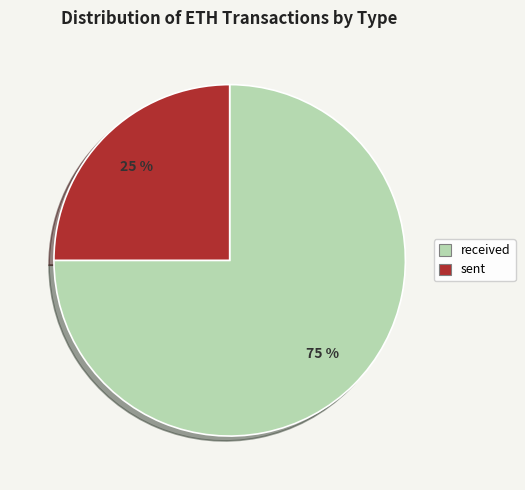

The received slice represents 14% of the pie. True or false?

False